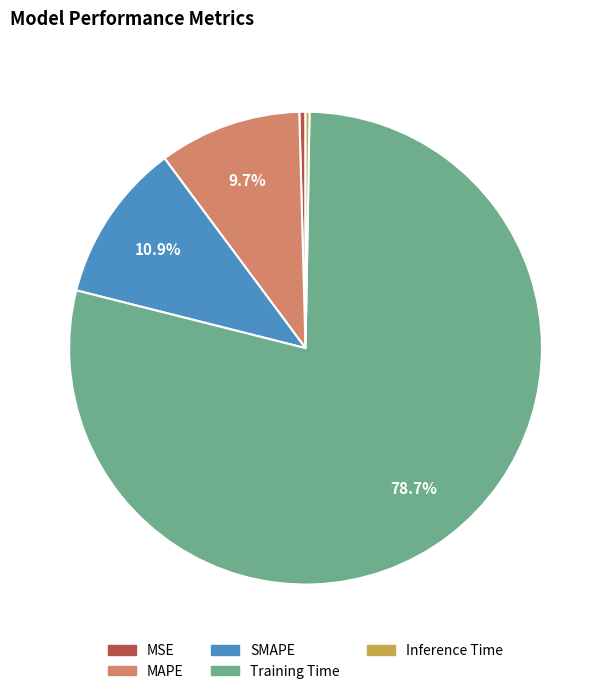

Combined, do SMAPE and MAPE account for over 50%?

No